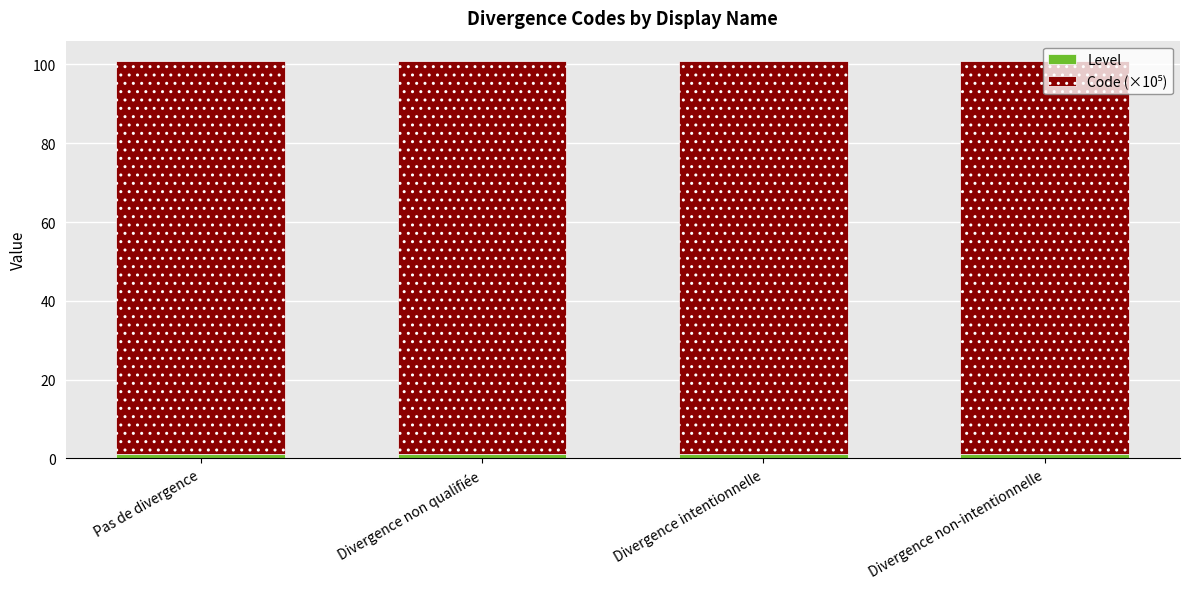

What position from the right is Divergence non-intentionnelle?

1